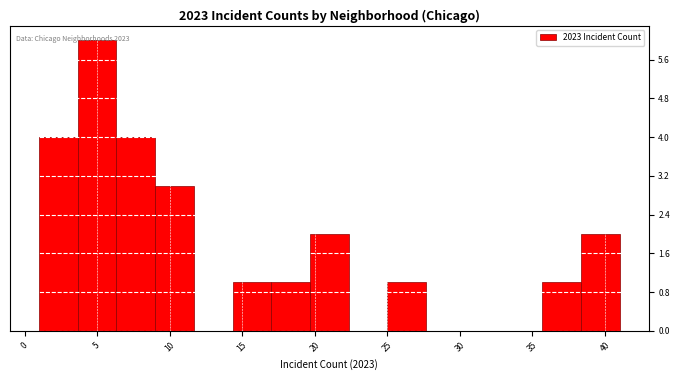

Which range on the x-axis has the tallest bar?

3.5 to 6.5